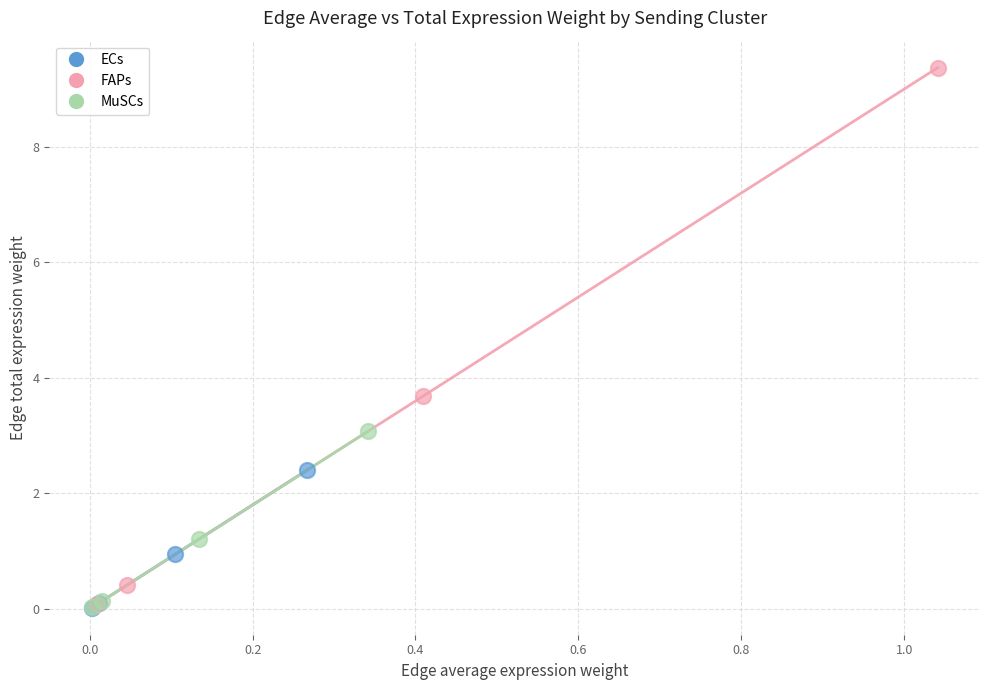

Which series has the widest spread of Y values?

FAPs